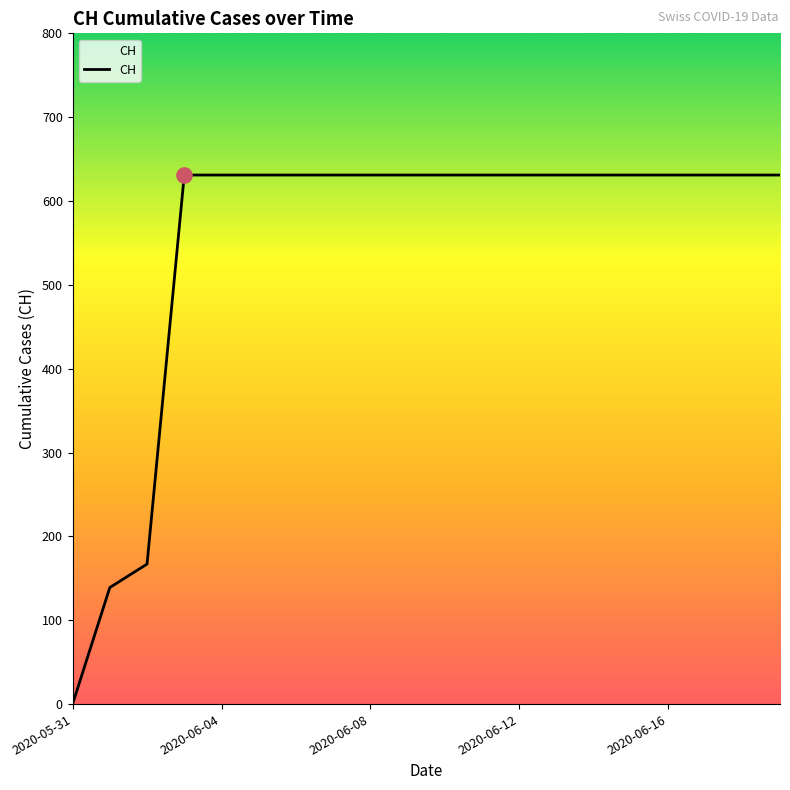

What is the greatest value displayed?

631